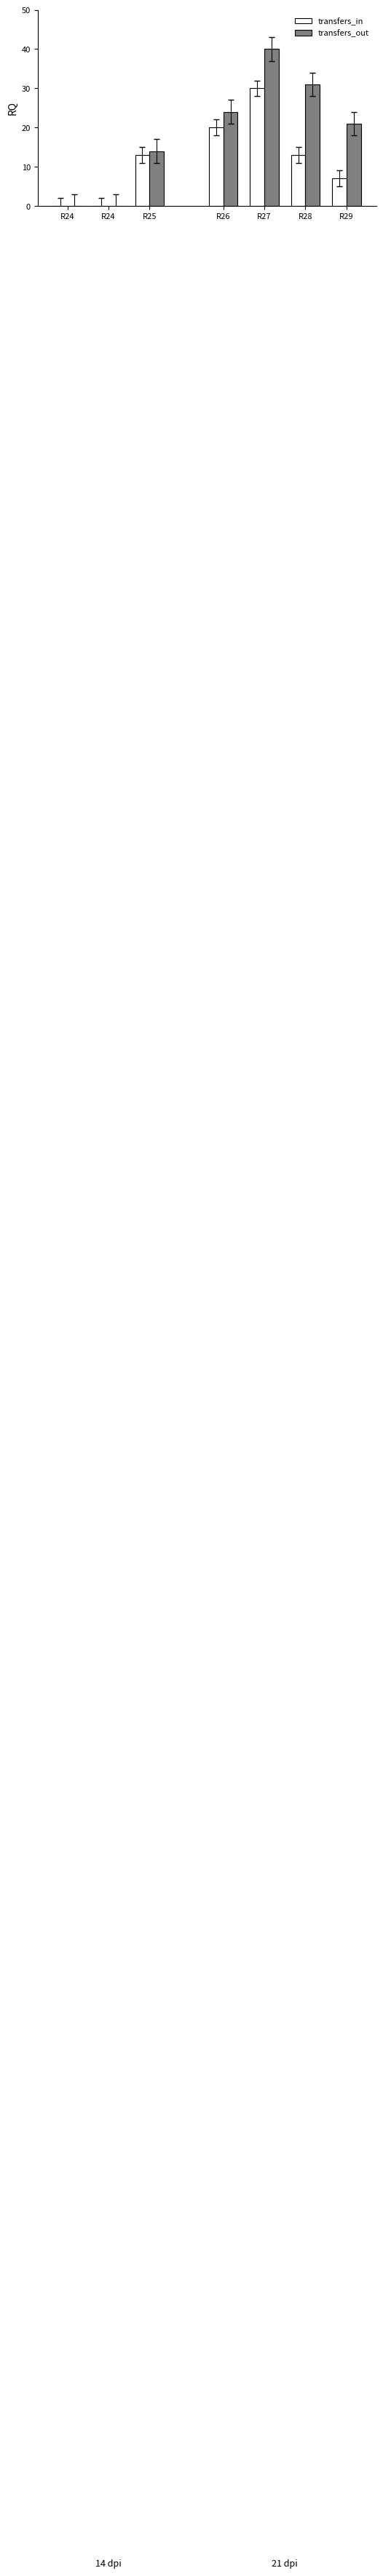

True or false: transfers_in has a value of 0 at R24.

True